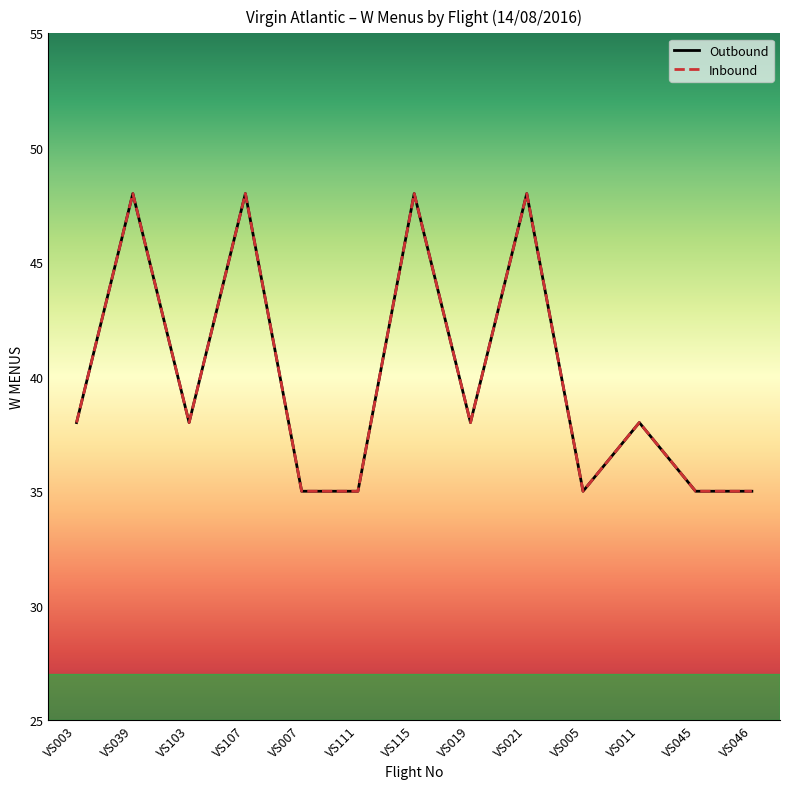

Does the chart display data point markers on the line(s)?

No